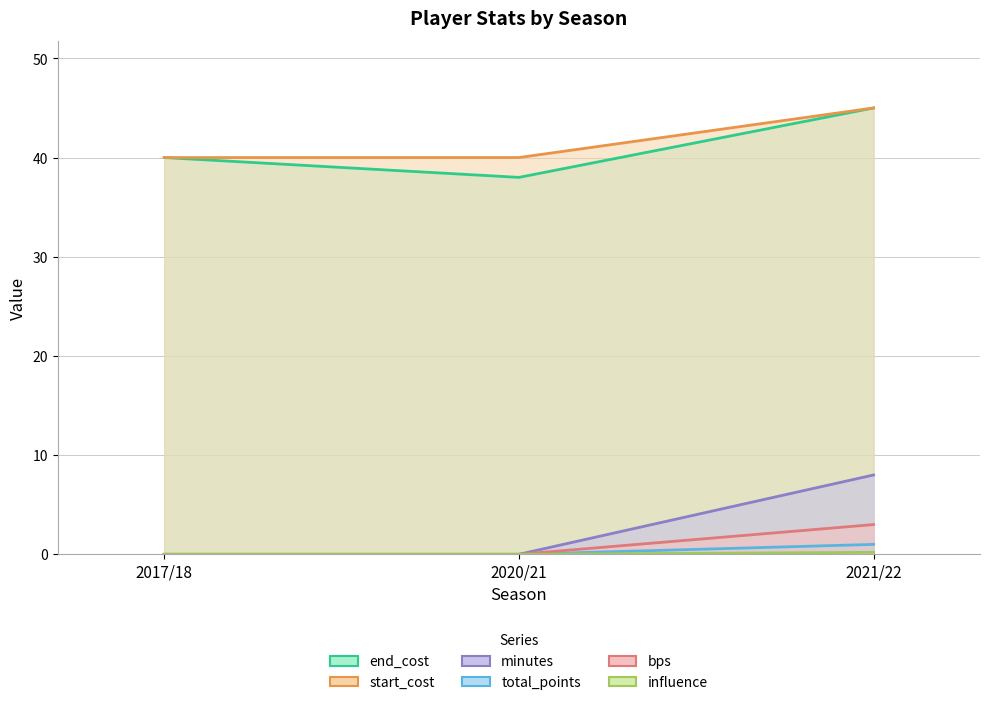

Which series has the largest total across all categories?

bps